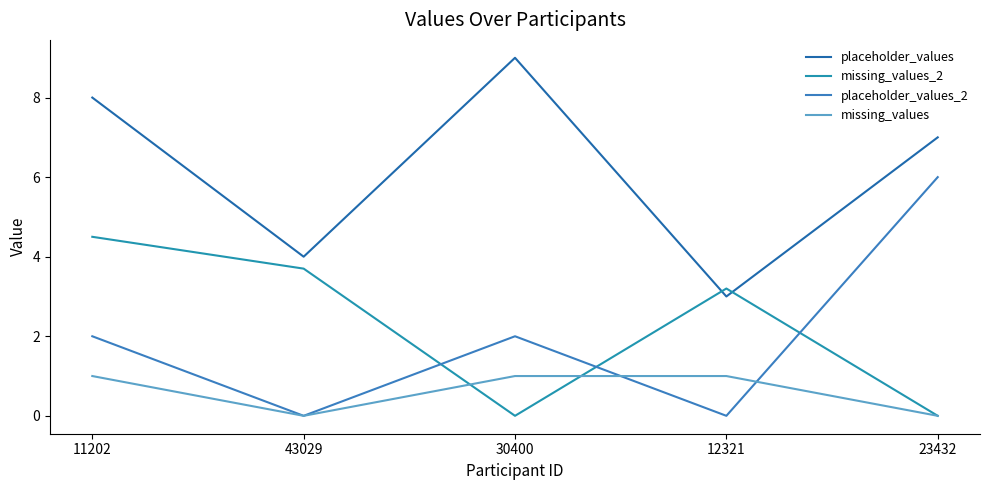

What position from the right is 11202?

5